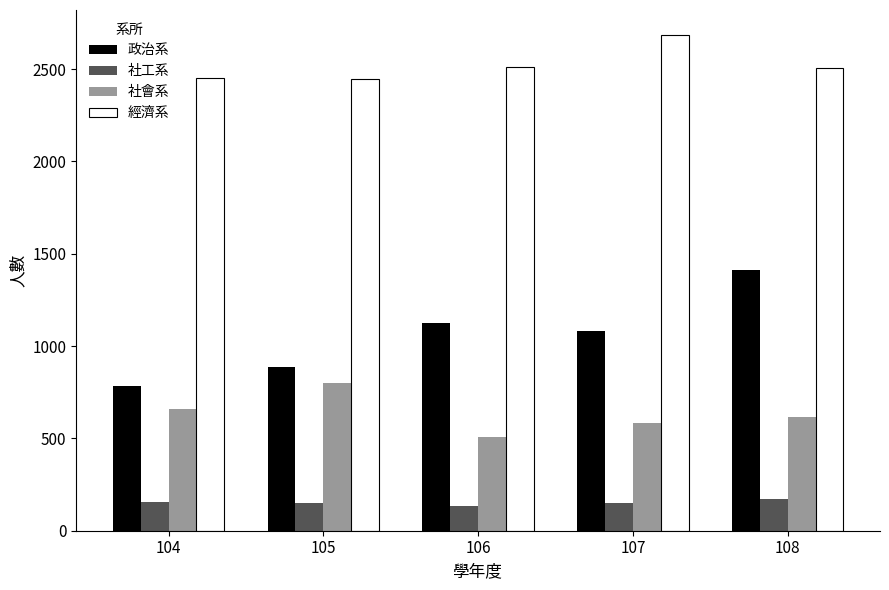

What is the total value across all series at 106?

4273